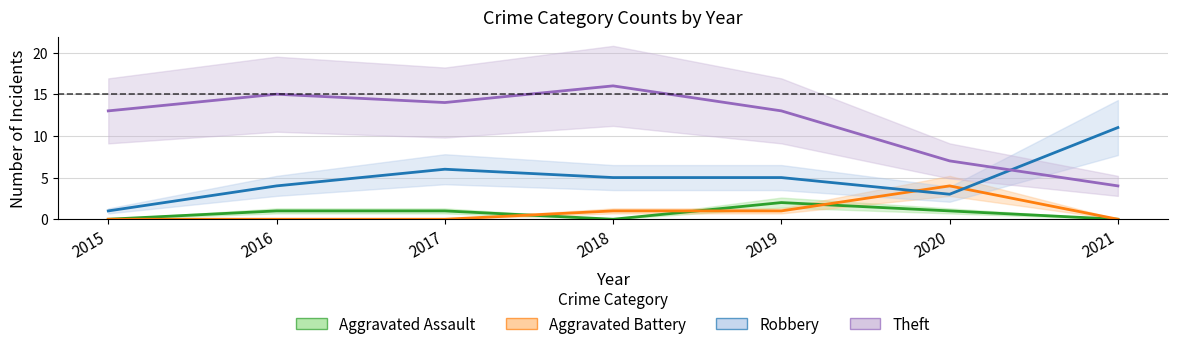

At which category does the chart reach its peak across all series?

2018